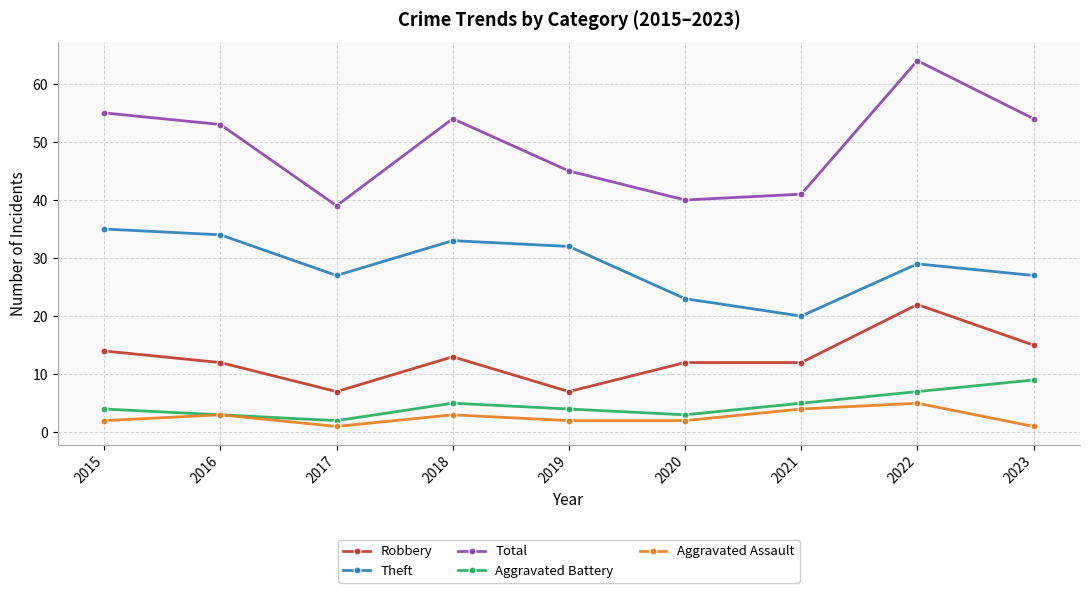

What are all the series names shown in the legend?

Robbery, Theft, Total, Aggravated Battery, Aggravated Assault